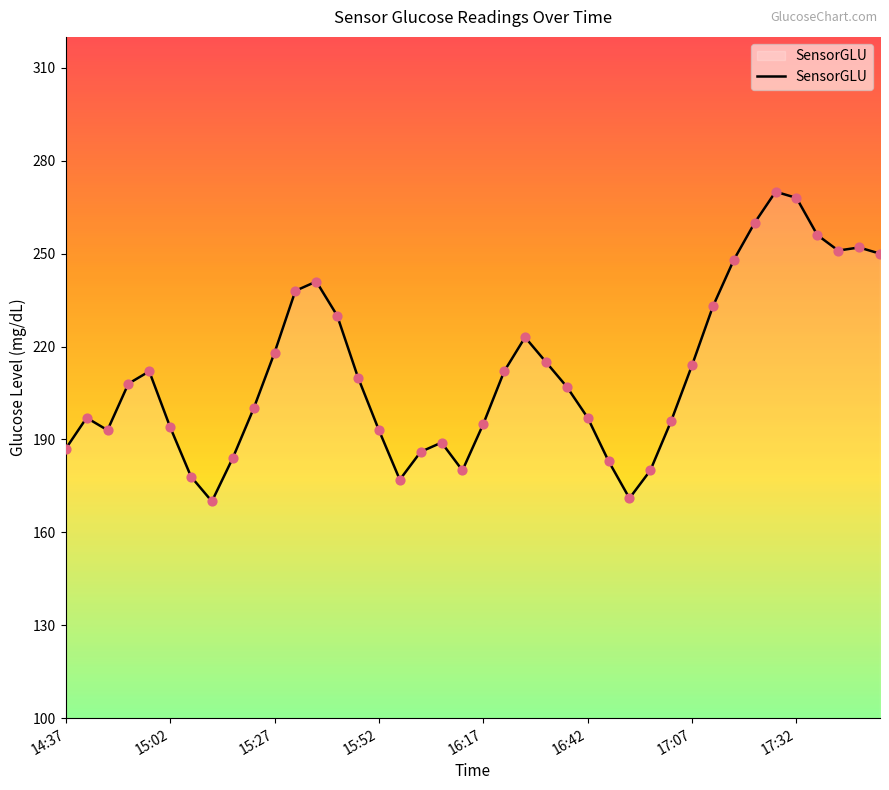

What is the minimum value shown in the chart?

170